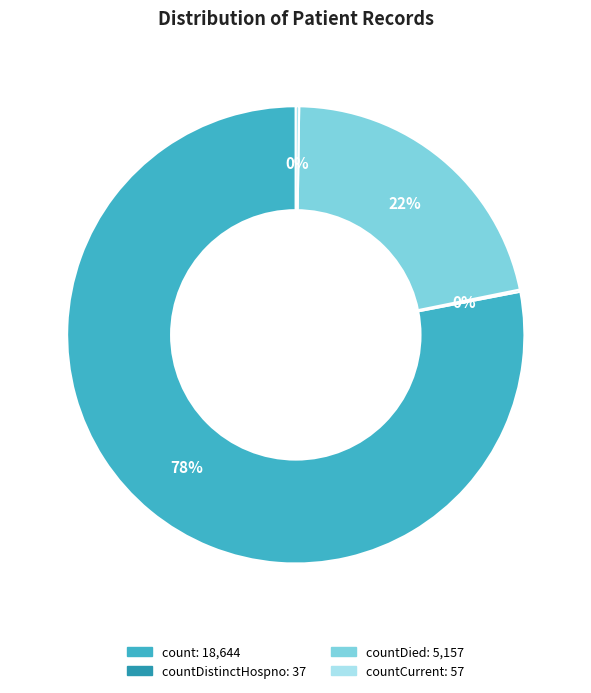

Is there a majority slice in this chart?

Yes